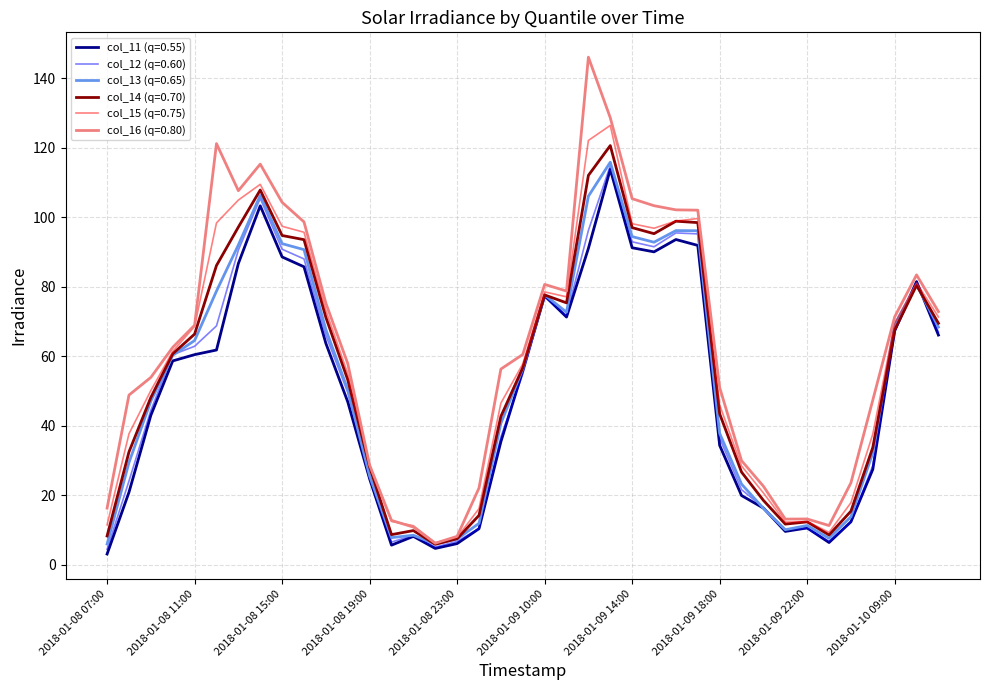

Which series has the widest spread of values?

col_16 (q=0.80)